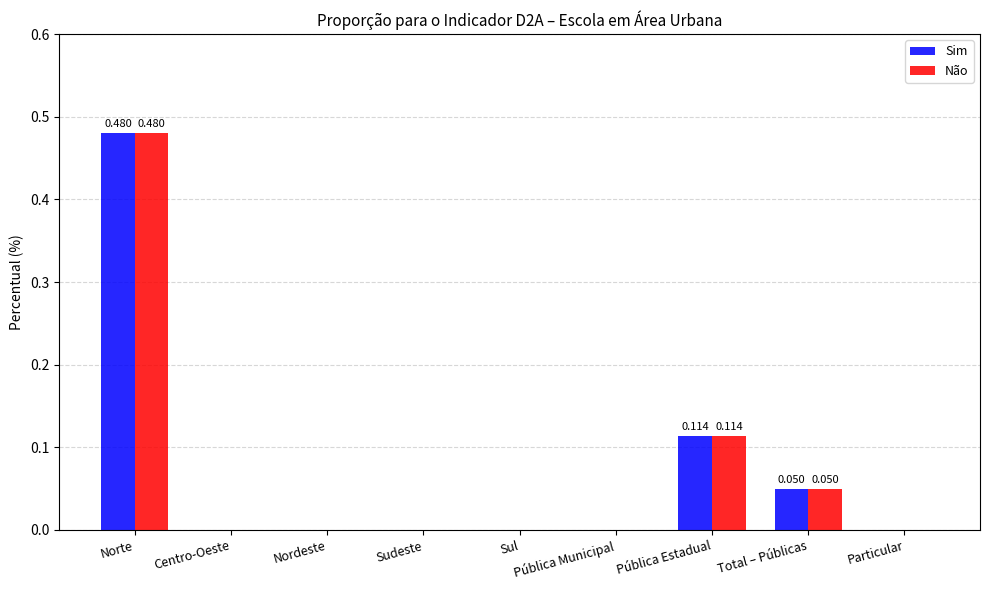

At which category is the sum across all series the highest?

Norte